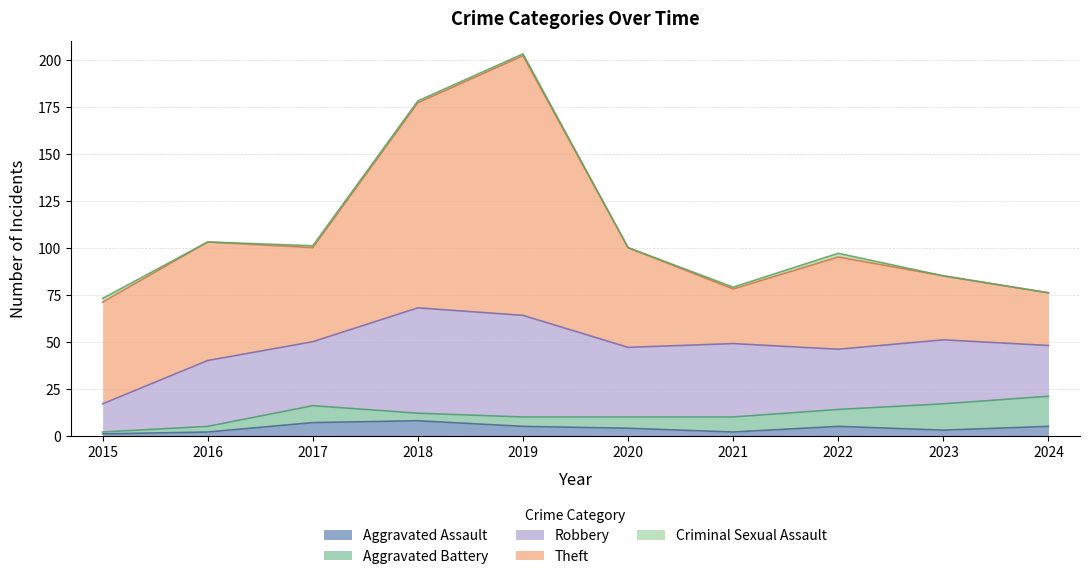

Which series changed the most between 2017 and 2019?

Theft